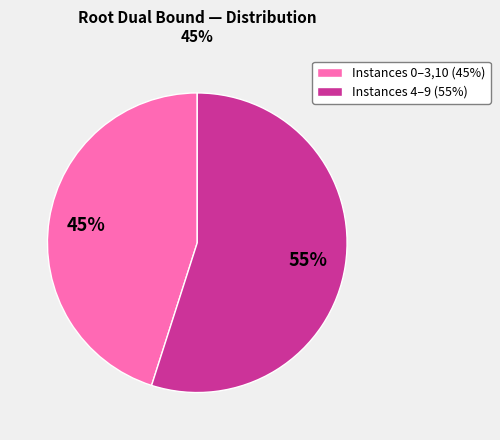

The Instances 0–3,10 (45%) slice represents 45% of the pie. True or false?

True